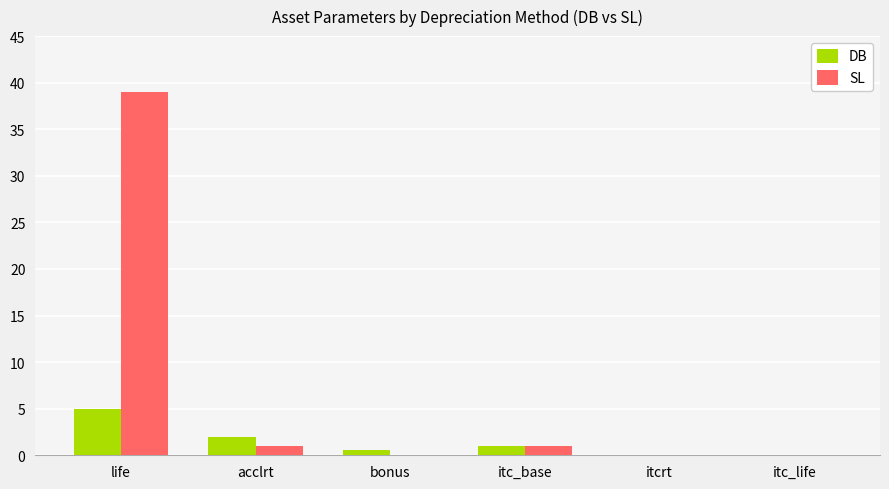

How many distinct data groups are displayed?

2